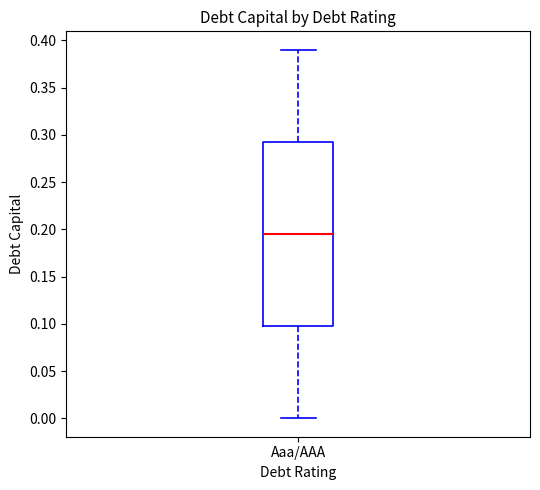

Where is the upper edge of the box for Aaa/AAA on the y-axis? The values are not printed on the chart, so give them approximately, as read against the axis.

0.295